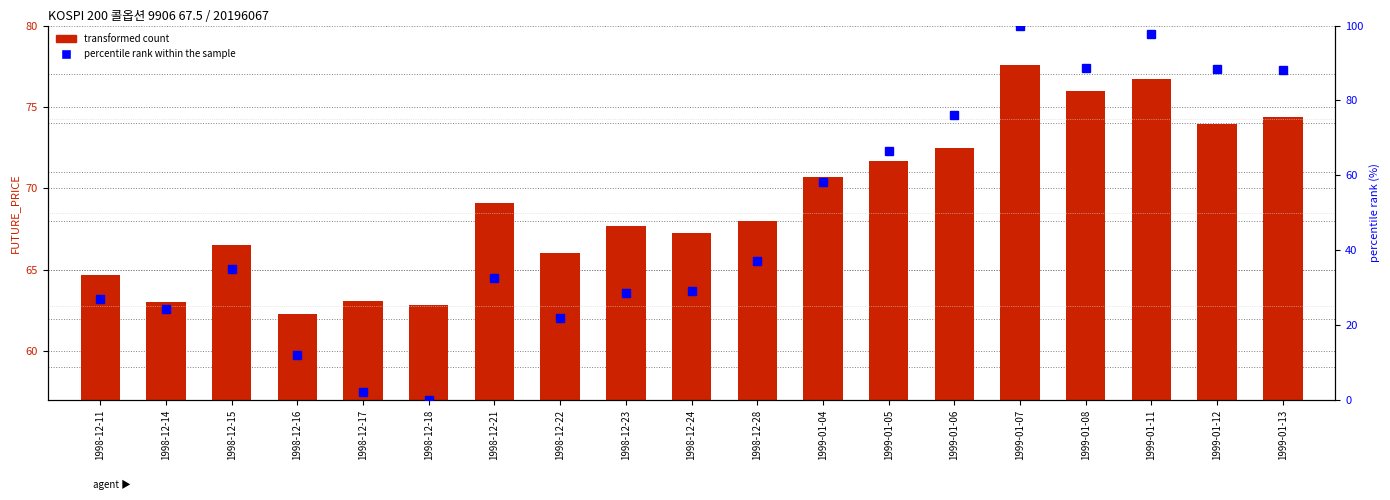

What is the value of the transformed count bar at the 2nd from the left?

63.0